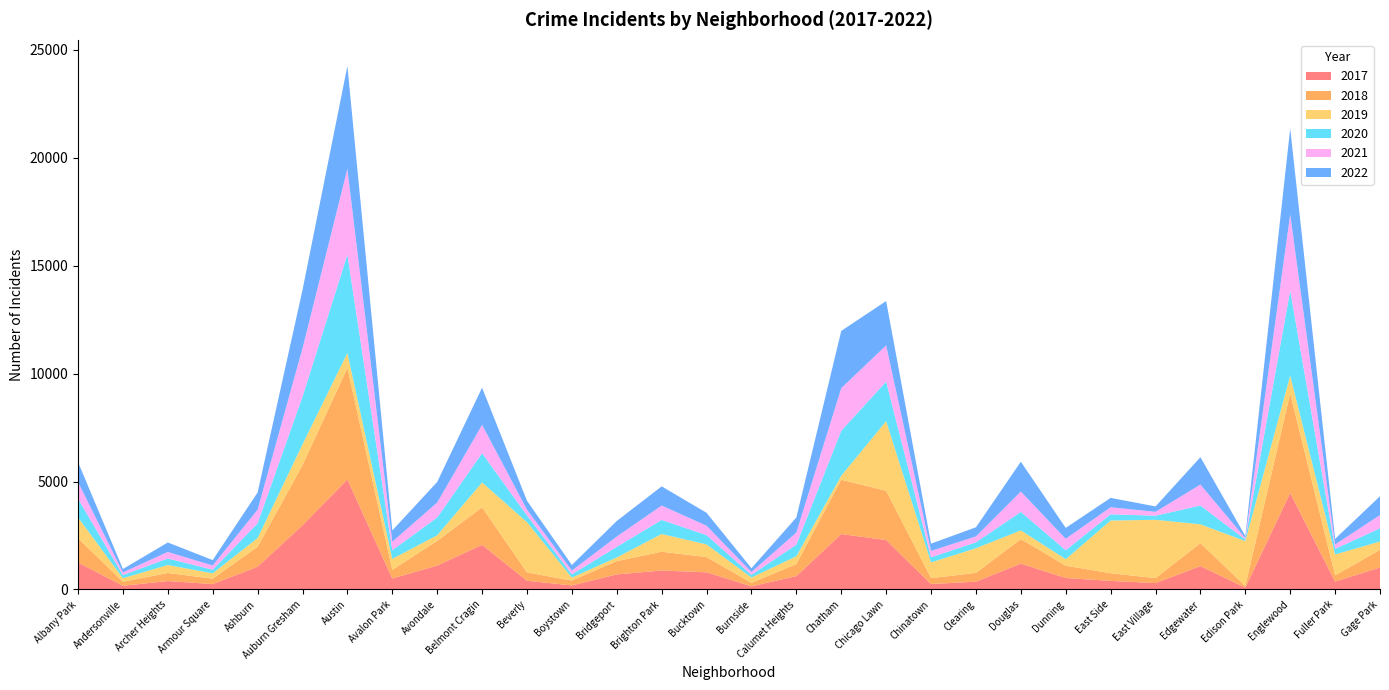

Reading left to right, list all the values displayed in this chart.

2019: 968	166	368	249	405	957	694	508	261	1153	2328	138	171	822	587	248	365	189	3226	728	1140	406	298	2441	2700	872	2079	825	968	385
2017: 1252	171	391	250	1053	2973	5096	508	1107	2066	403	188	697	878	795	145	620	2566	2288	253	360	1200	531	397	296	1082	87	4470	365	1019
2021: 767	123	303	193	629	2237	3970	395	692	1312	264	173	474	664	435	130	559	1974	1675	293	274	943	530	326	180	969	62	3518	200	613
2018: 1117	184	374	248	924	2787	5163	401	1142	1736	386	224	616	870	704	160	554	2513	2281	273	409	1131	571	354	230	1063	75	4608	289	817
2022: 926	157	439	251	797	2703	4762	522	953	1721	414	258	722	888	599	175	698	2651	2054	338	422	1380	504	433	250	1268	99	3982	263	871
2020: 868	147	302	169	684	2211	4556	399	824	1356	314	153	491	652	431	126	538	2081	1833	238	274	856	418	290	190	872	75	3945	259	612